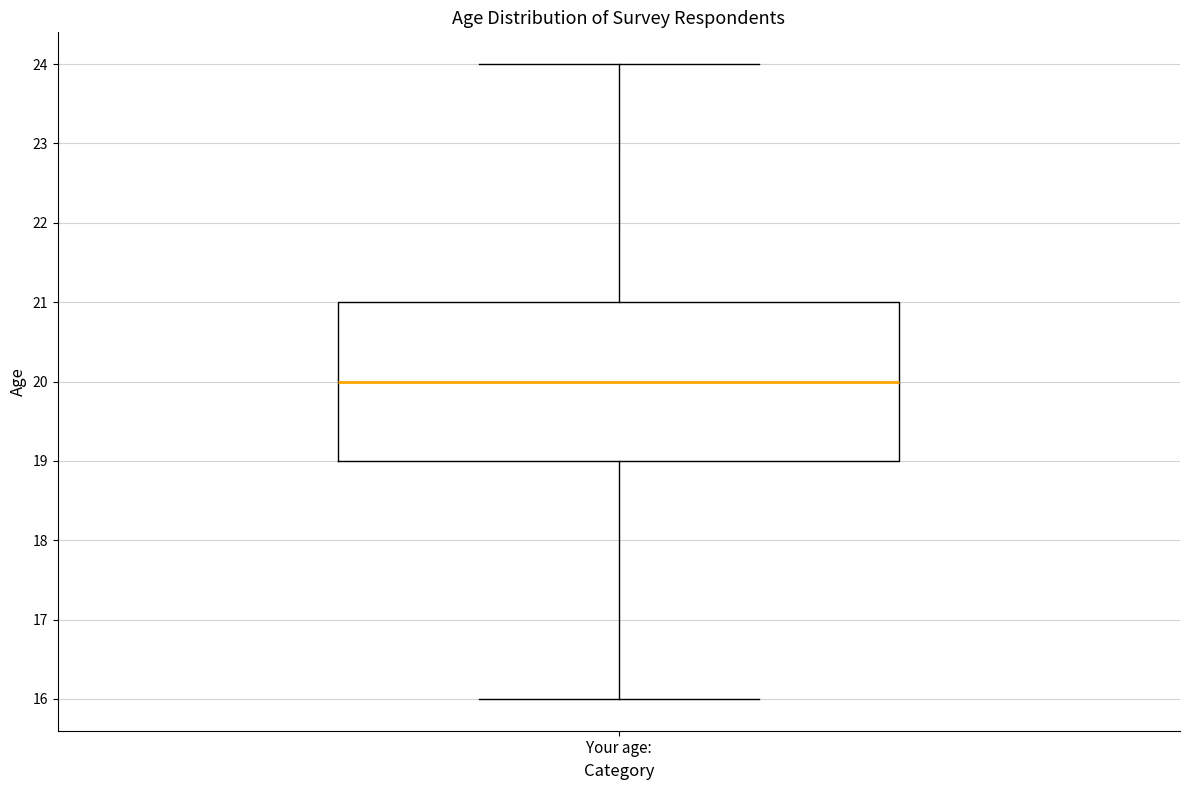

Read this box plot against the y-axis: the position of the median line, the range covered by the box, and the ends of both whiskers. The values are not printed on the chart, so give them approximately, as read against the axis.

median 20, box 19 to 21, whiskers 16 to 24